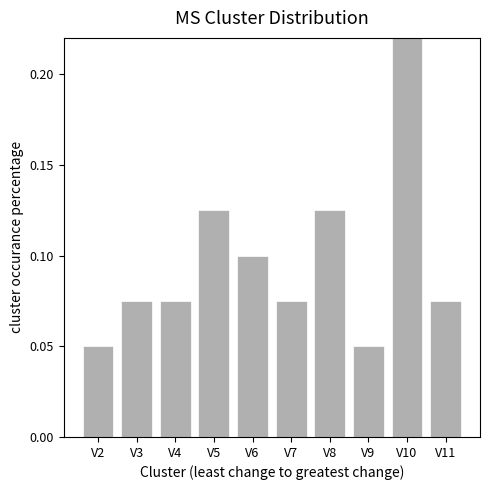

The value at V9 is 0.1. True or false?

True